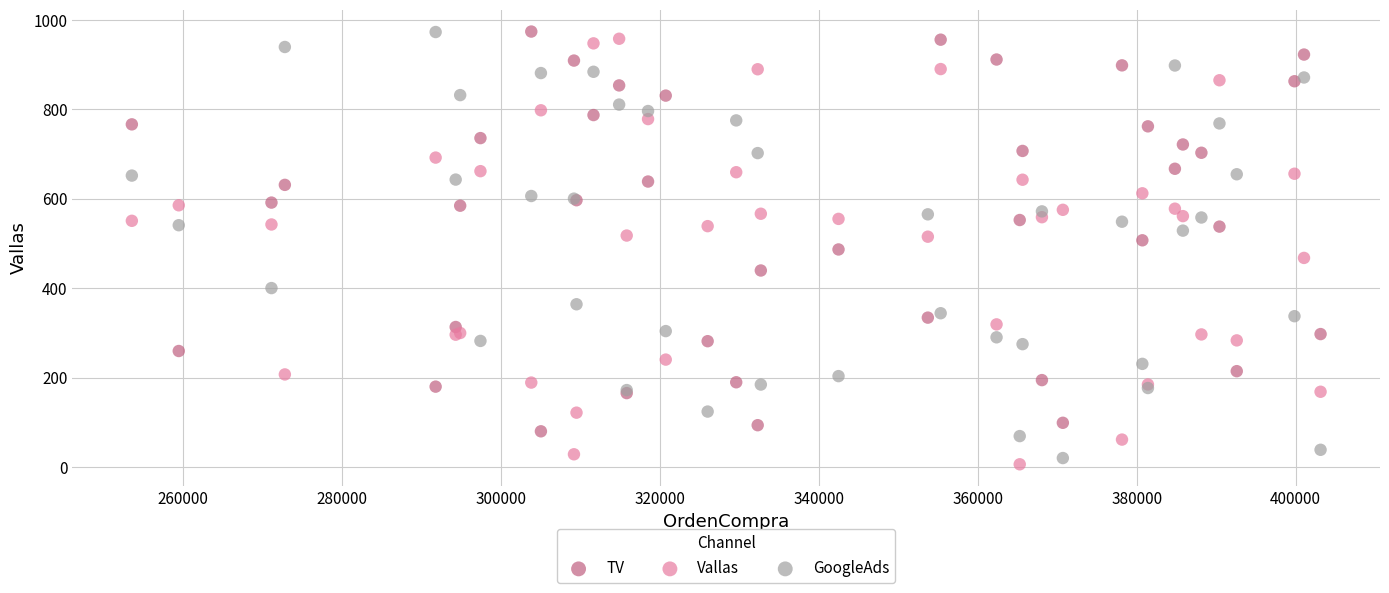

What is the X range (max minus min) for the scatter plot?

149604.0